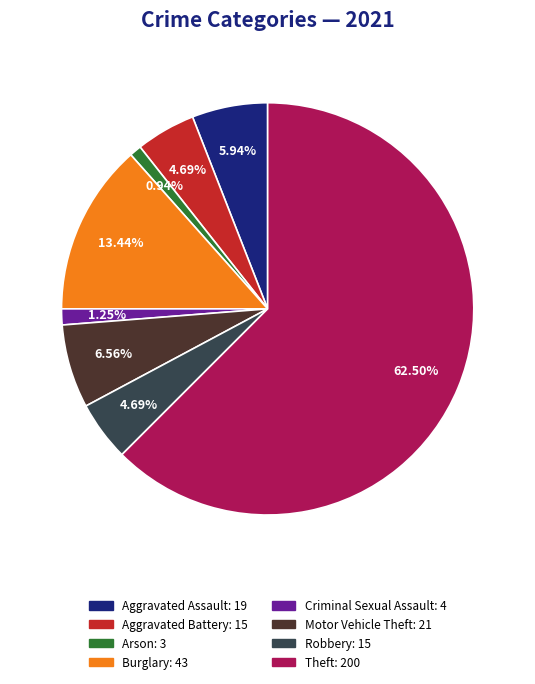

How many slices are in this pie chart?

8